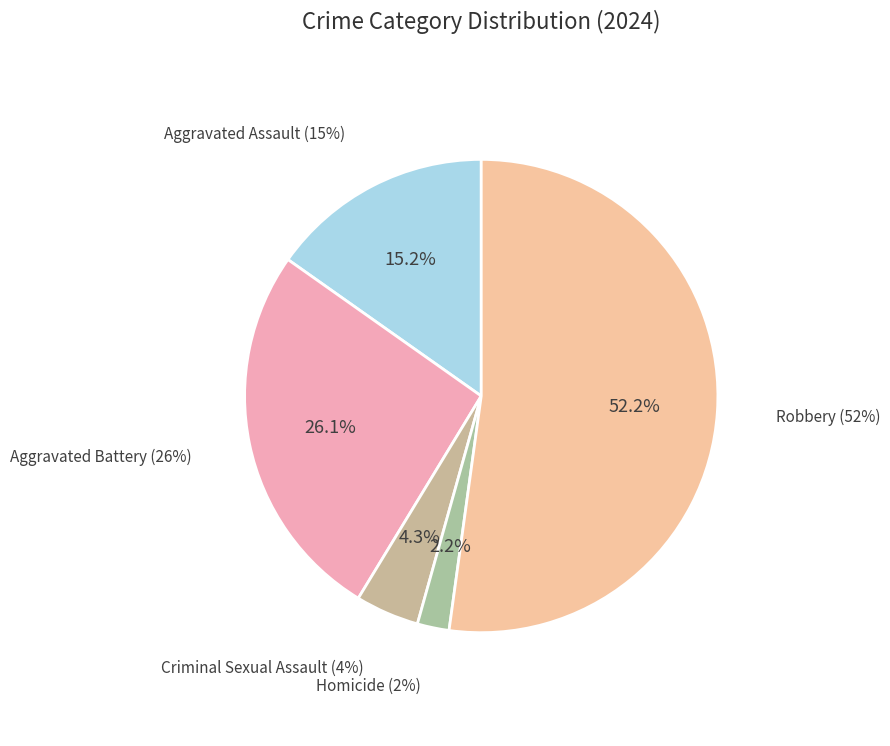

What percentage is the Aggravated Assault slice, to the nearest percent?

15%